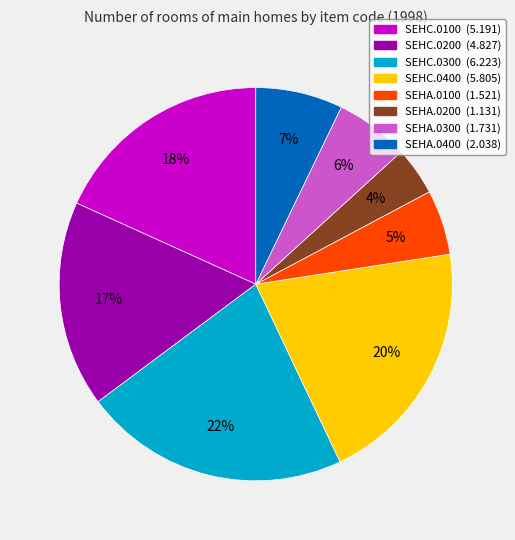

Which slice is the smallest?

SEHA.0200